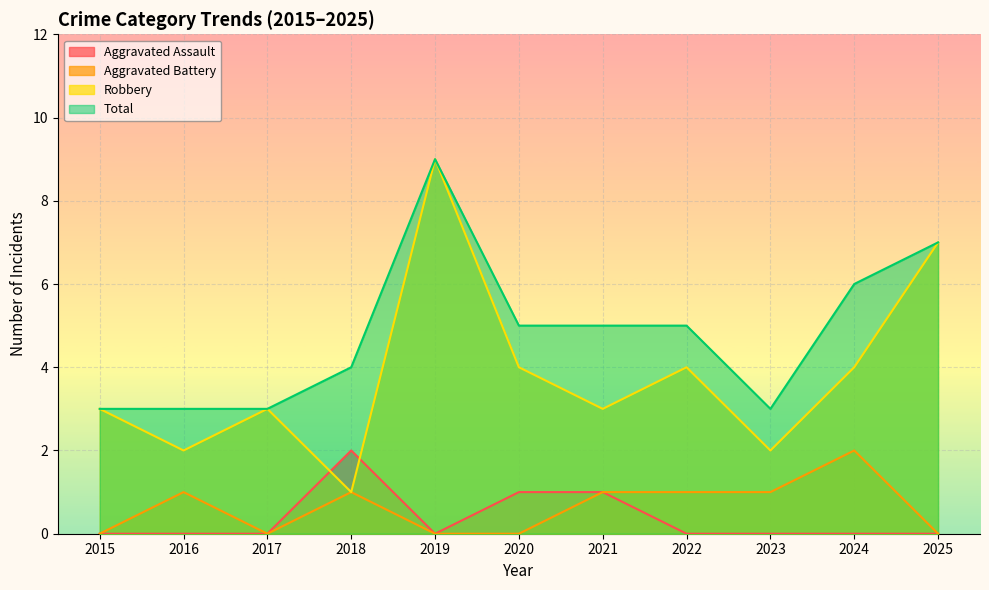

What is the difference between the Robbery values at 2016 and 2024?

2